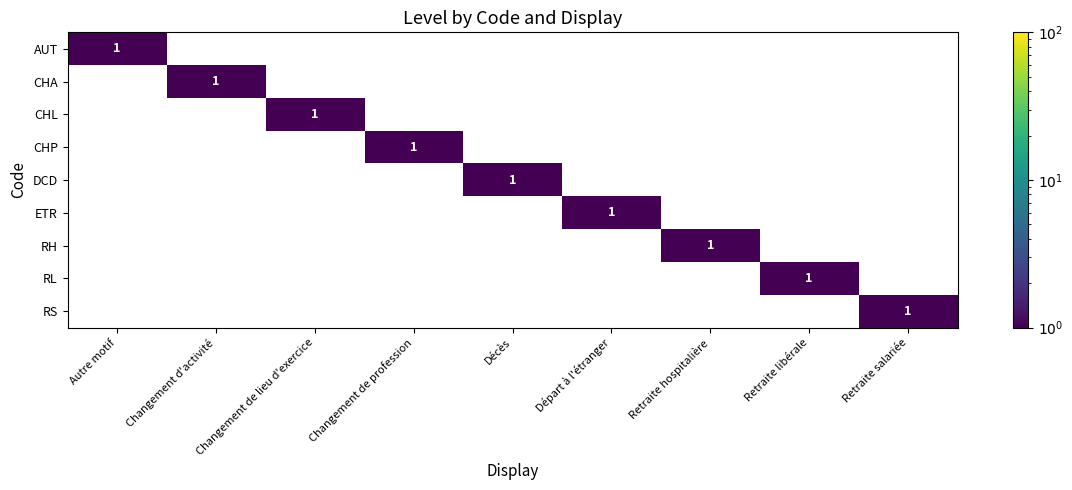

Between Retraite salariée and Départ à l'étranger, which is larger?

Retraite salariée